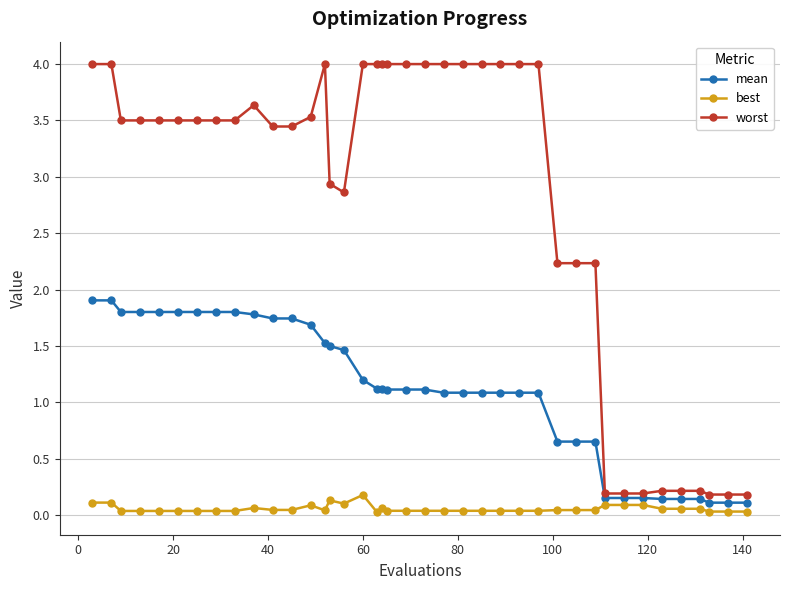

List the series in order of their overall mean, lowest first.

best, mean, worst